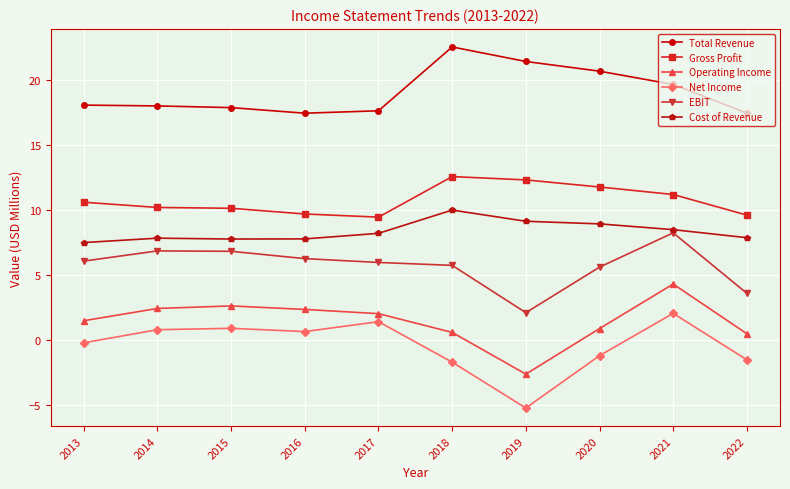

At which category is the sum across all series the highest?

2021